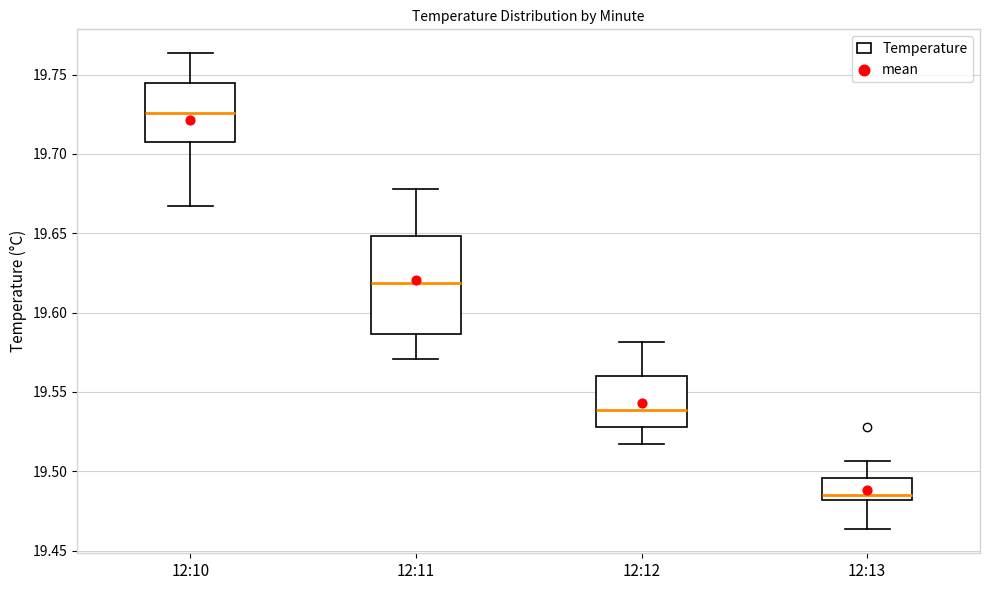

Reading left to right, read every box against the y-axis: the position of its median line, the range the box covers, and the ends of its whiskers. The values are not printed on the chart, so give them approximately, as read against the axis.

12:10: median 19.725, box 19.705 to 19.745, whiskers 19.665 to 19.765
12:11: median 19.620, box 19.585 to 19.650, whiskers 19.570 to 19.680
12:12: median 19.540, box 19.530 to 19.560, whiskers 19.515 to 19.580
12:13: median 19.485, box 19.480 to 19.495, whiskers 19.465 to 19.505